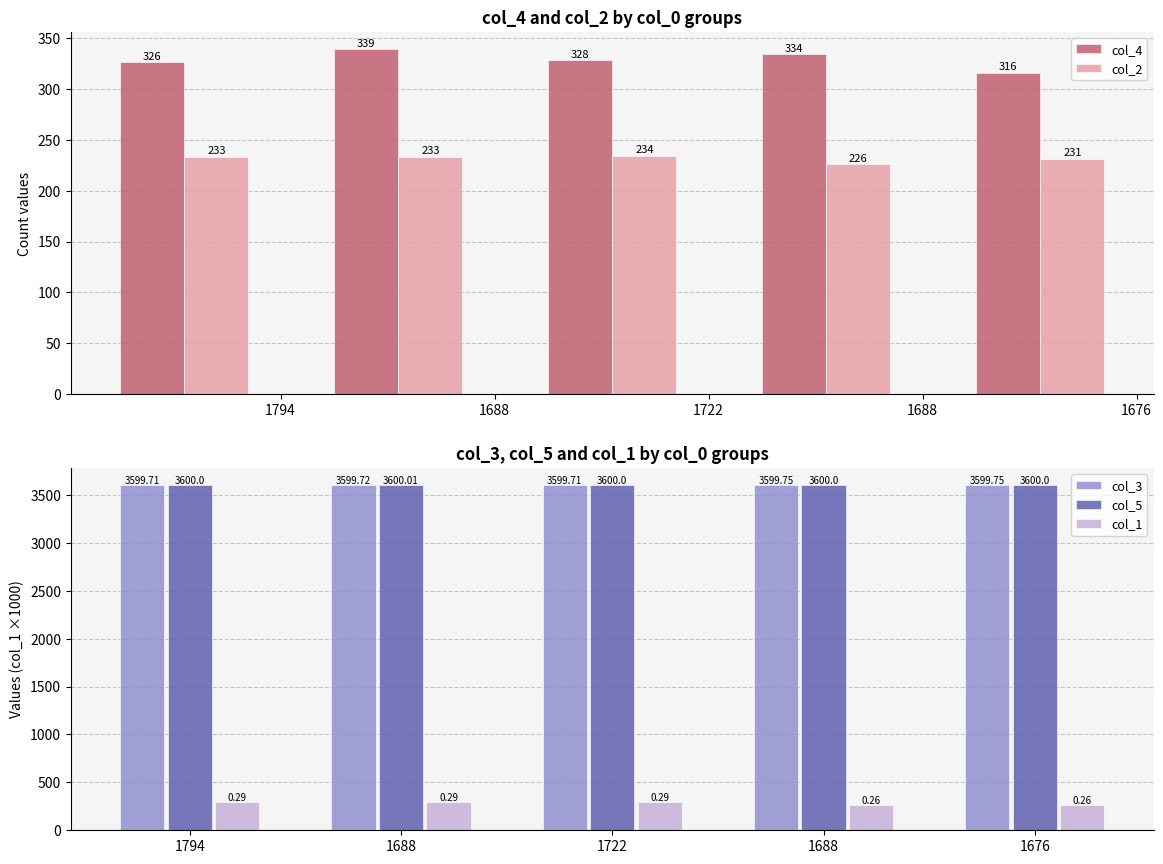

Rank the series by their maximum value, from lowest to highest.

col_2, col_1, col_4, col_3, col_5